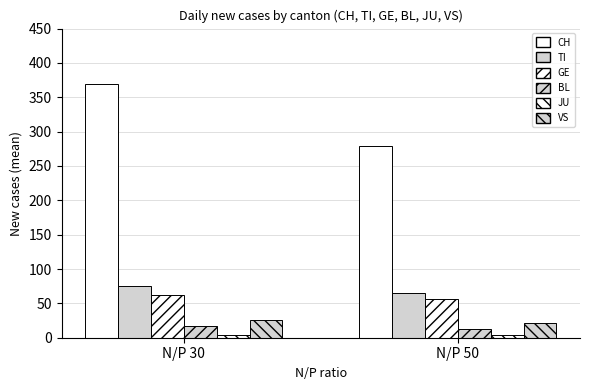

Reading left to right, list all the values displayed in this chart.

CH: N/P 30=369.8	N/P 50=279.0
TI: N/P 30=75.0	N/P 50=65.4
GE: N/P 30=62.4	N/P 50=56.2
BL: N/P 30=17.6	N/P 50=13.0
JU: N/P 30=4.2	N/P 50=4.2
VS: N/P 30=25.8	N/P 50=21.0